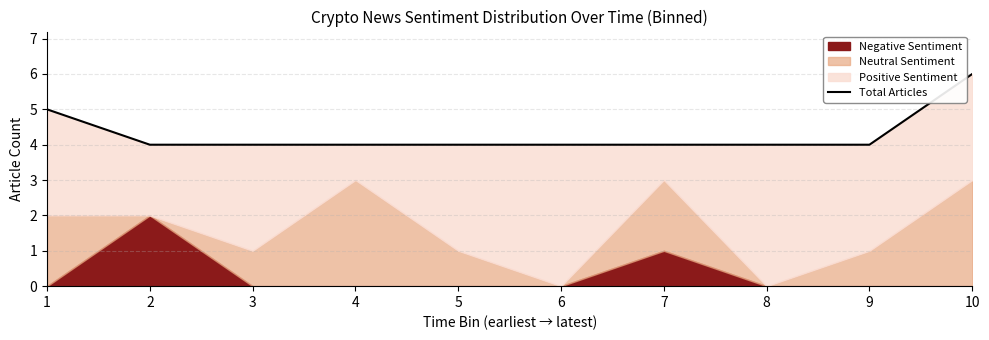

Count the values in the range 4 to 5.

9